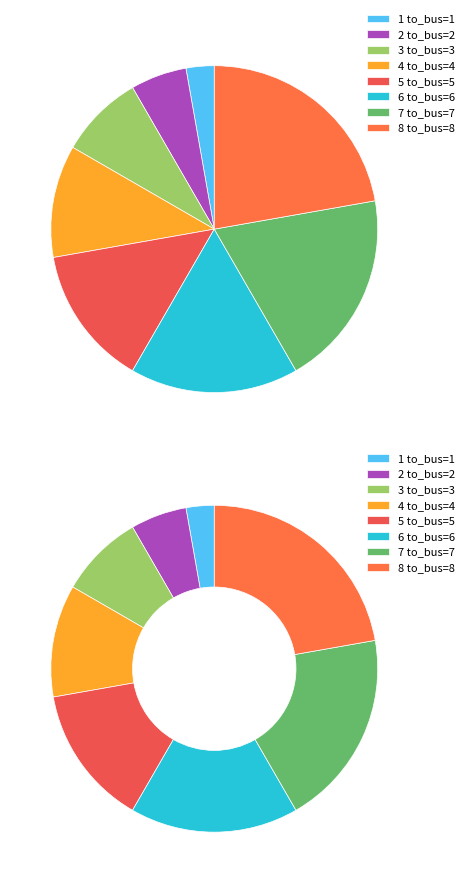

Approximately how many times larger is the value at to_bus=7 compared to to_bus=4?

1.8